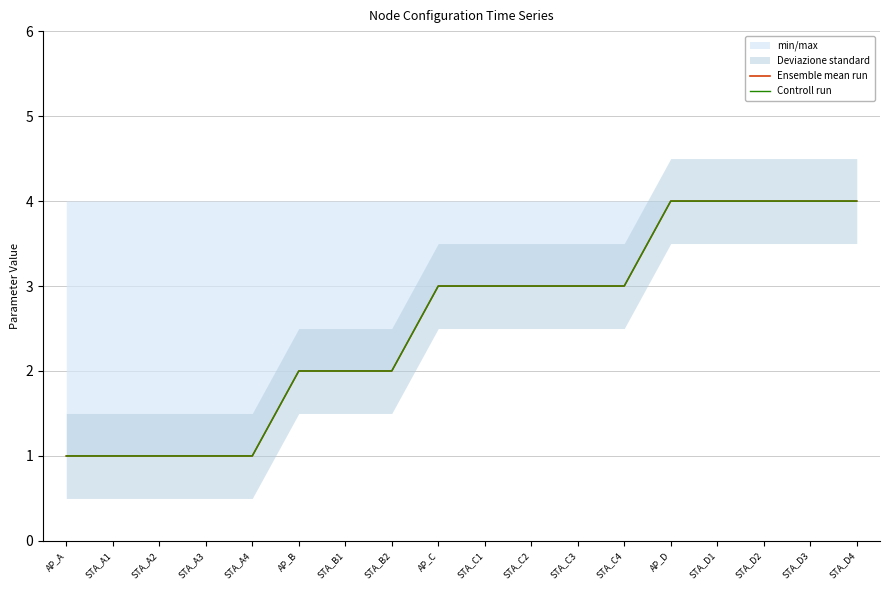

True or false: Controll run and Ensemble mean run cross at least once.

False